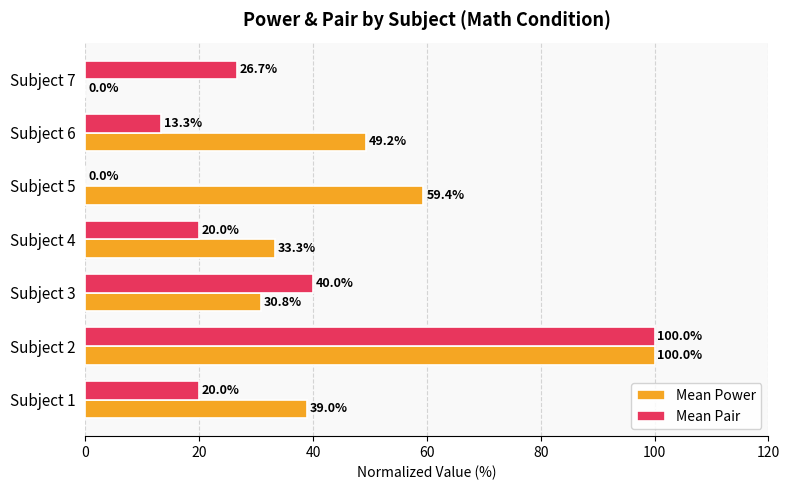

At which category does the chart reach its peak across all series?

Subject 2